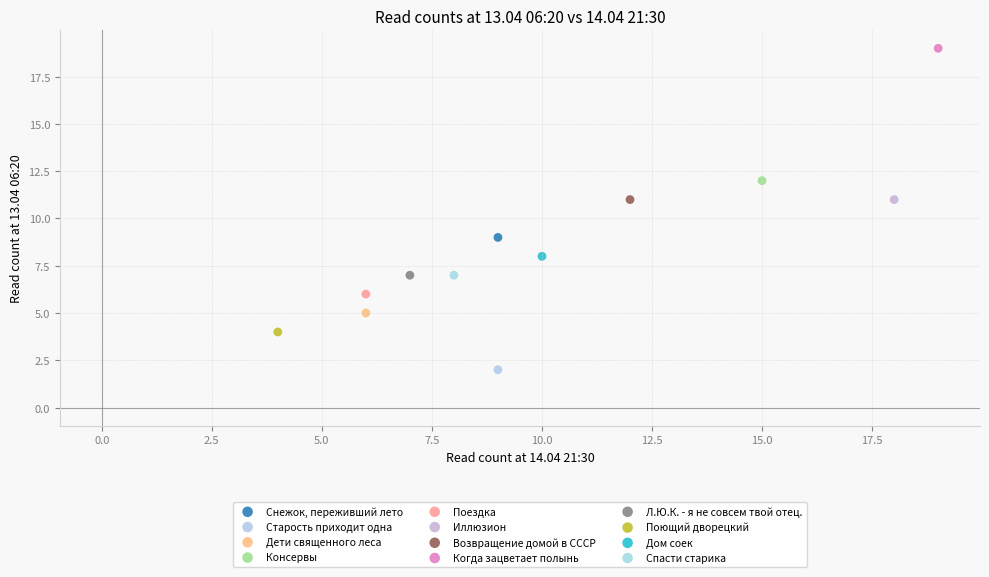

What are all the series names shown in the legend?

Снежок, переживший лето, Старость приходит одна, Дети священного леса, Консервы, Поездка, Иллюзион, Возвращение домой в СССР, Когда зацветает полынь, Л.Ю.К. - я не совсем твой отец., Поющий дворецкий, Дом соек, Спасти старика